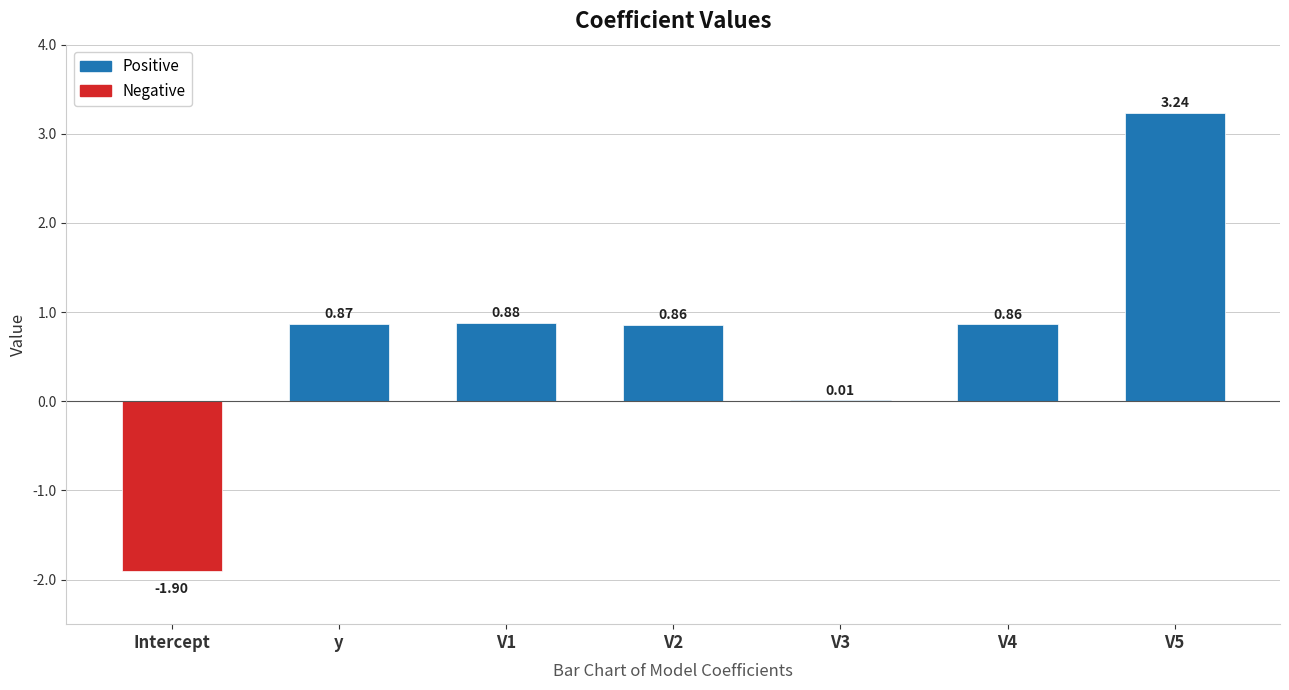

What is the change in value from V1 to V3?

-0.9